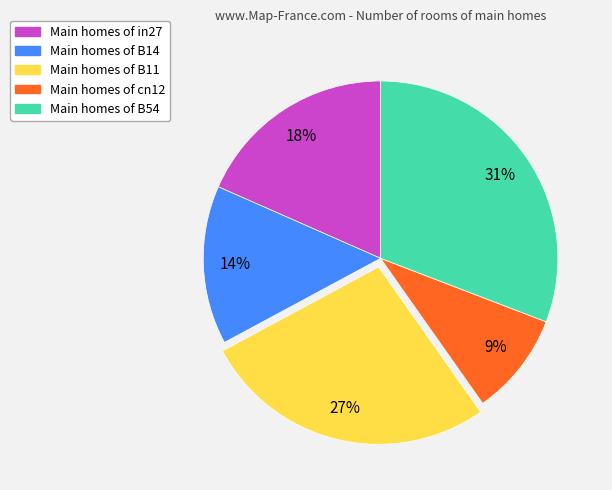

To the nearest percent, what is the average slice percentage?

20%